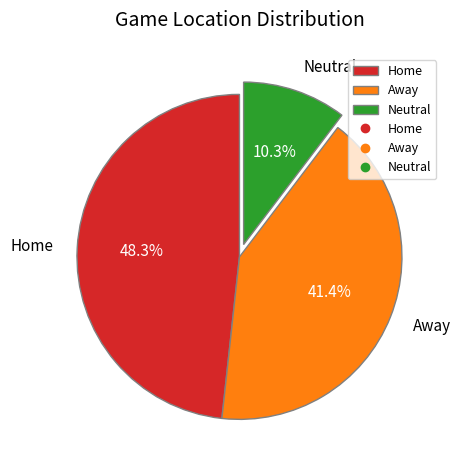

The Away slice represents 46% of the pie. True or false?

False